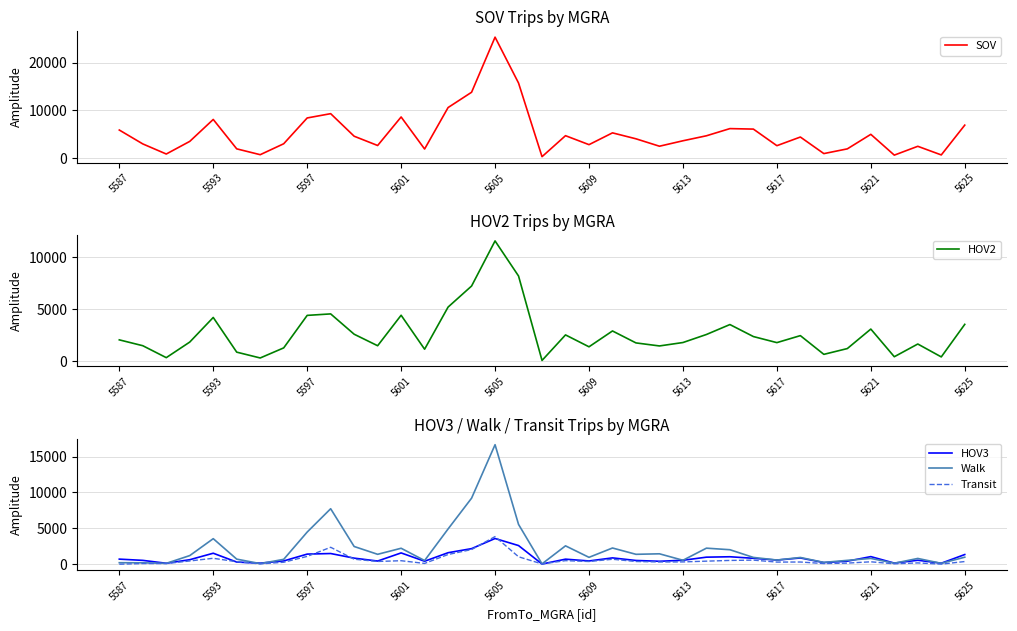

Rank the series at 13 from lowest to highest value.

Transit, HOV3, Walk, HOV2, SOV